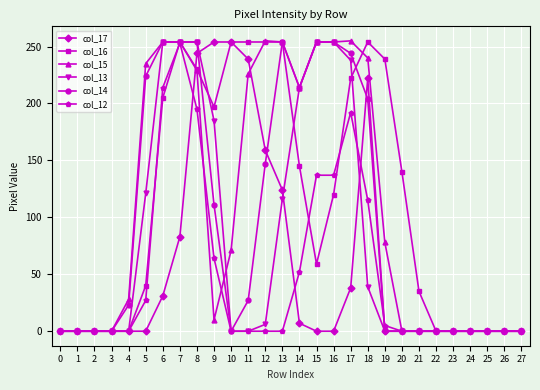

What is the difference between the col_16 values at 24 and 8?

230